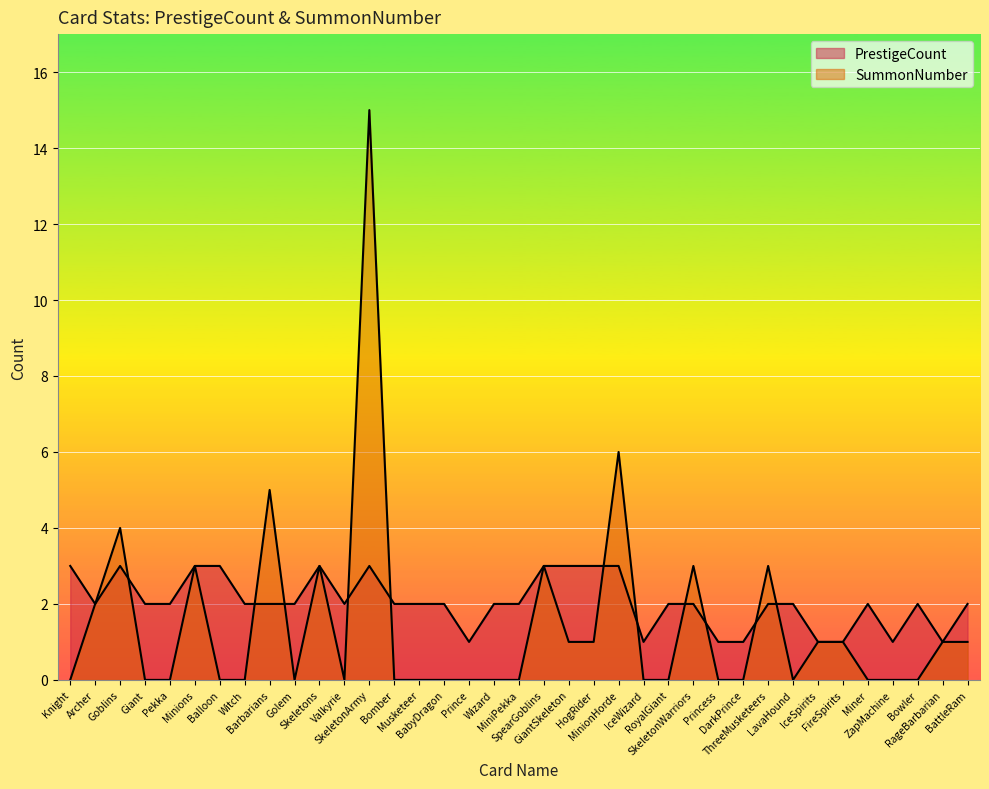

Reading left to right, what are all the values shown in this chart?

PrestigeCount: Knight=3	Archer=2	Goblins=3	Giant=2	Pekka=2	Minions=3	Balloon=3	Witch=2	Barbarians=2	Golem=2	Skeletons=3	Valkyrie=2	SkeletonArmy=3	Bomber=2	Musketeer=2	BabyDragon=2	Prince=1	Wizard=2	MiniPekka=2	SpearGoblins=3	GiantSkeleton=3	HogRider=3	MinionHorde=3	IceWizard=1	RoyalGiant=2	SkeletonWarriors=2	Princess=1	DarkPrince=1	ThreeMusketeers=2	LavaHound=2	IceSpirits=1	FireSpirits=1	Miner=2	ZapMachine=1	Bowler=2	RageBarbarian=1	BattleRam=2
SummonNumber: Knight=0	Archer=2	Goblins=4	Giant=0	Pekka=0	Minions=3	Balloon=0	Witch=0	Barbarians=5	Golem=0	Skeletons=3	Valkyrie=0	SkeletonArmy=15	Bomber=0	Musketeer=0	BabyDragon=0	Prince=0	Wizard=0	MiniPekka=0	SpearGoblins=3	GiantSkeleton=1	HogRider=1	MinionHorde=6	IceWizard=0	RoyalGiant=0	SkeletonWarriors=3	Princess=0	DarkPrince=0	ThreeMusketeers=3	LavaHound=0	IceSpirits=1	FireSpirits=1	Miner=0	ZapMachine=0	Bowler=0	RageBarbarian=1	BattleRam=1